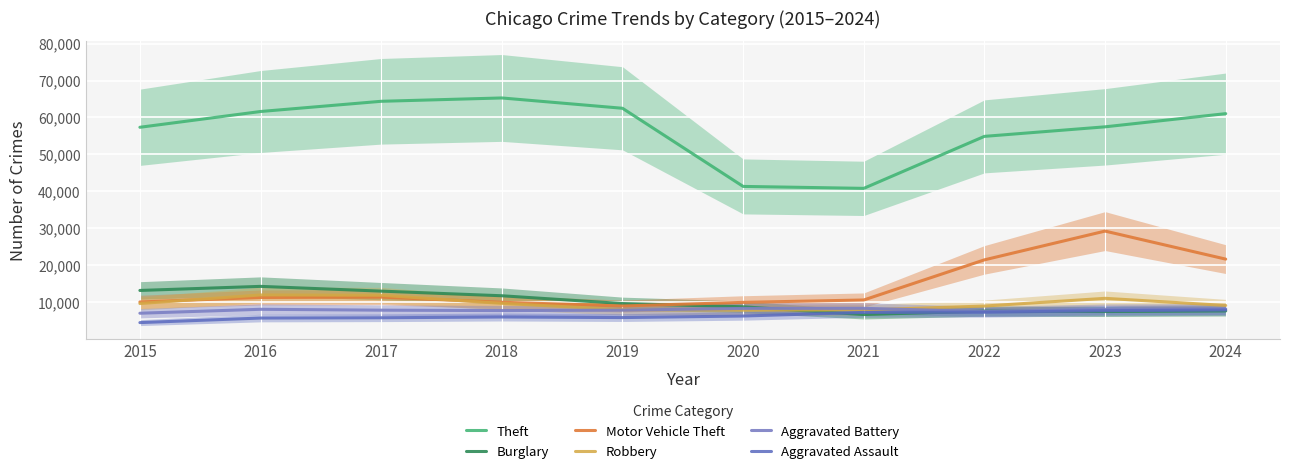

What is the value of the Theft point at the 8th from the left?

54892